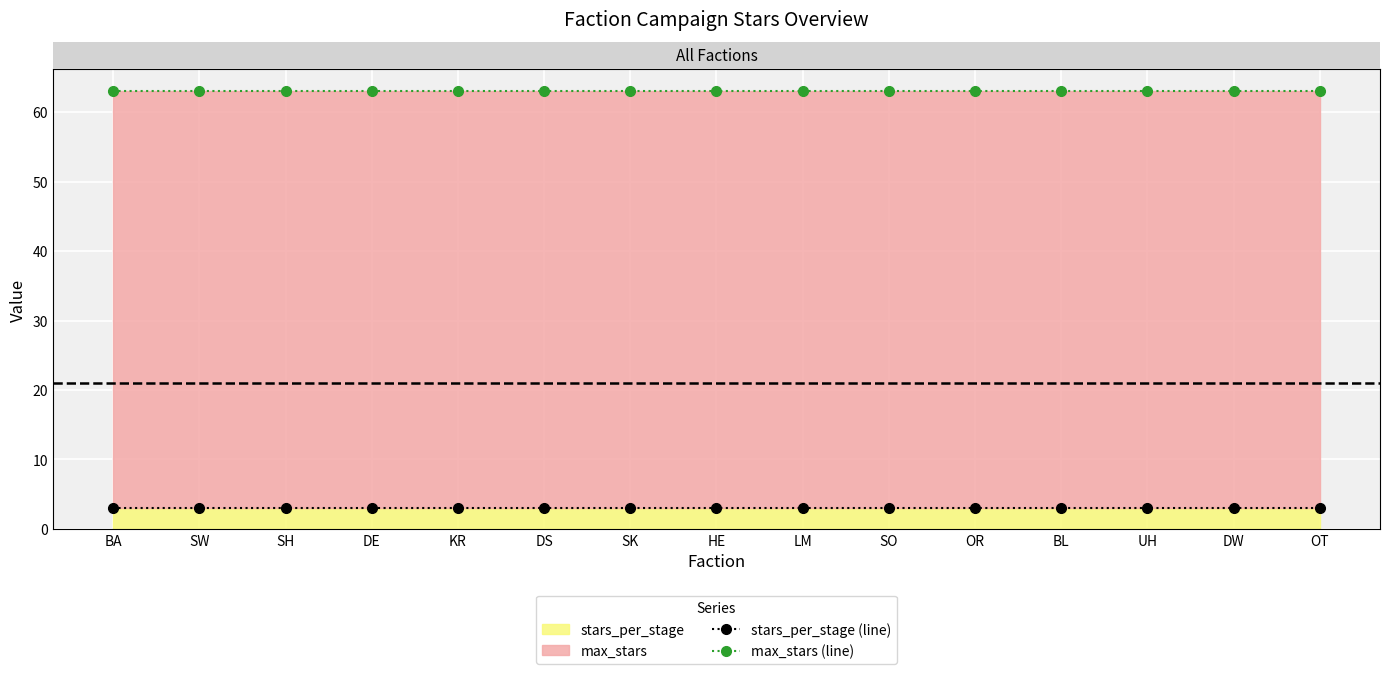

What is the average value of the stars_per_stage (line) series?

3